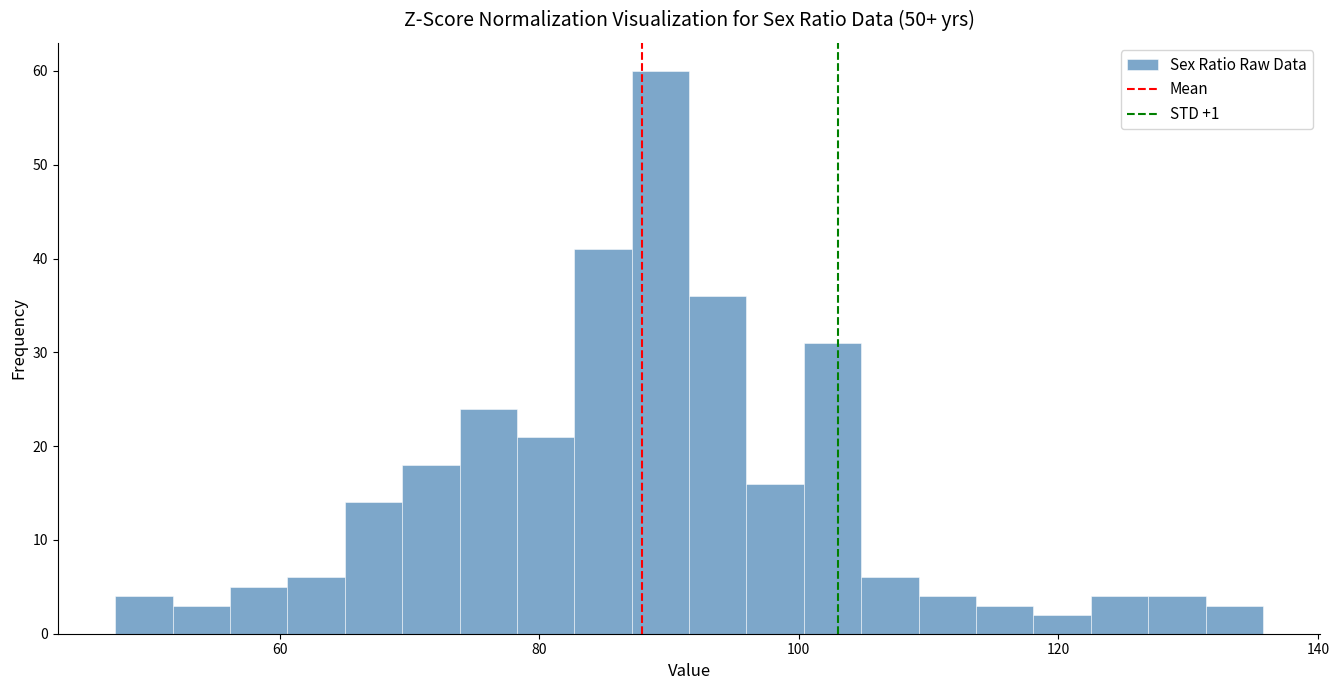

Around what value on the x-axis is the tallest bar? Give the approximate position of its centre, as read against the axis.

90